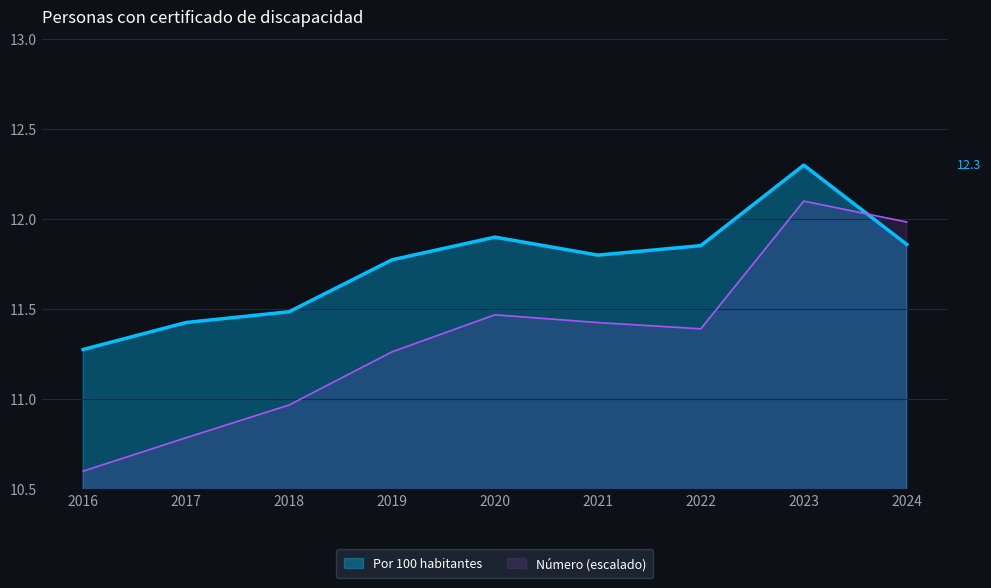

What is the value of the 2nd point from the left?

11.4